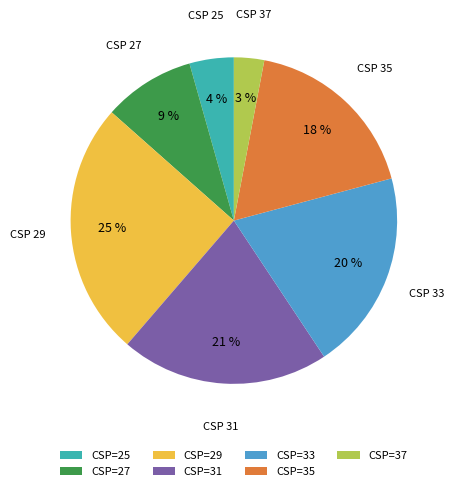

What percentage is the CSP=33 slice, to the nearest percent?

20%